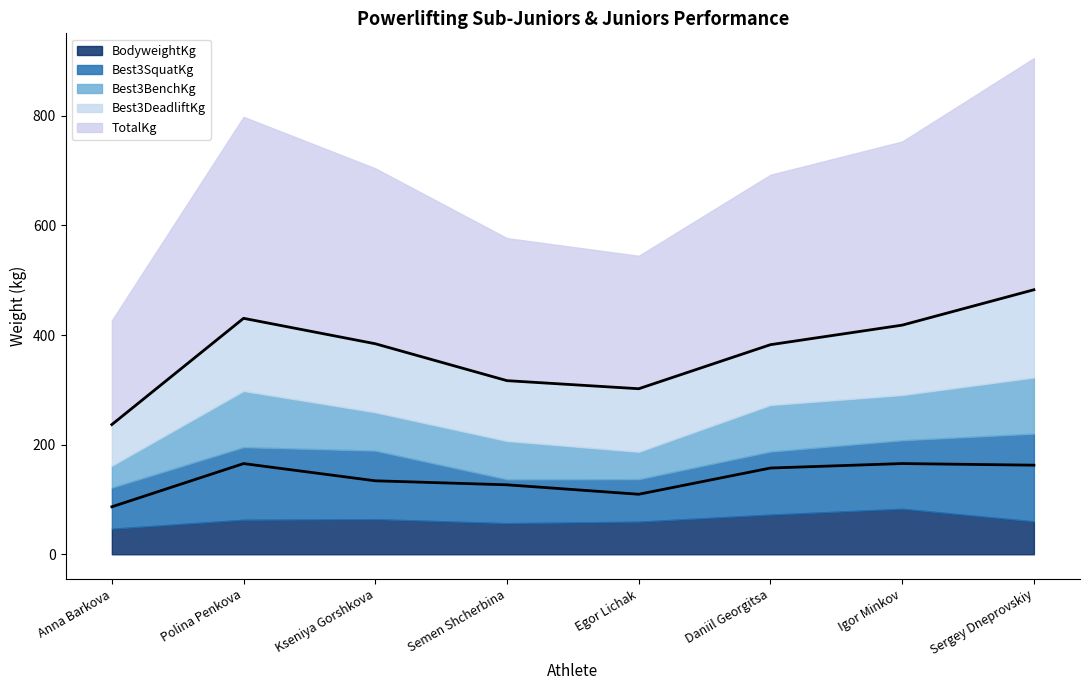

True or false: TotalKg and Best3SquatKg cross at least once.

False